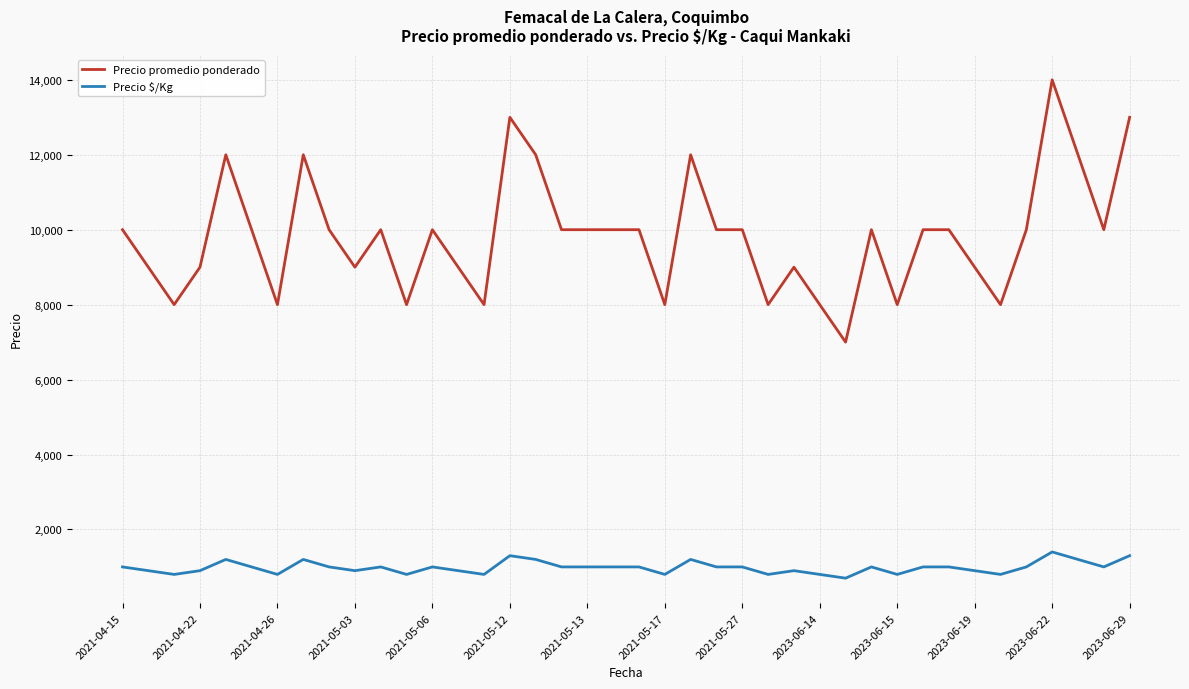

List the series in order of their overall mean, lowest first.

Precio \$/Kg, Precio promedio ponderado